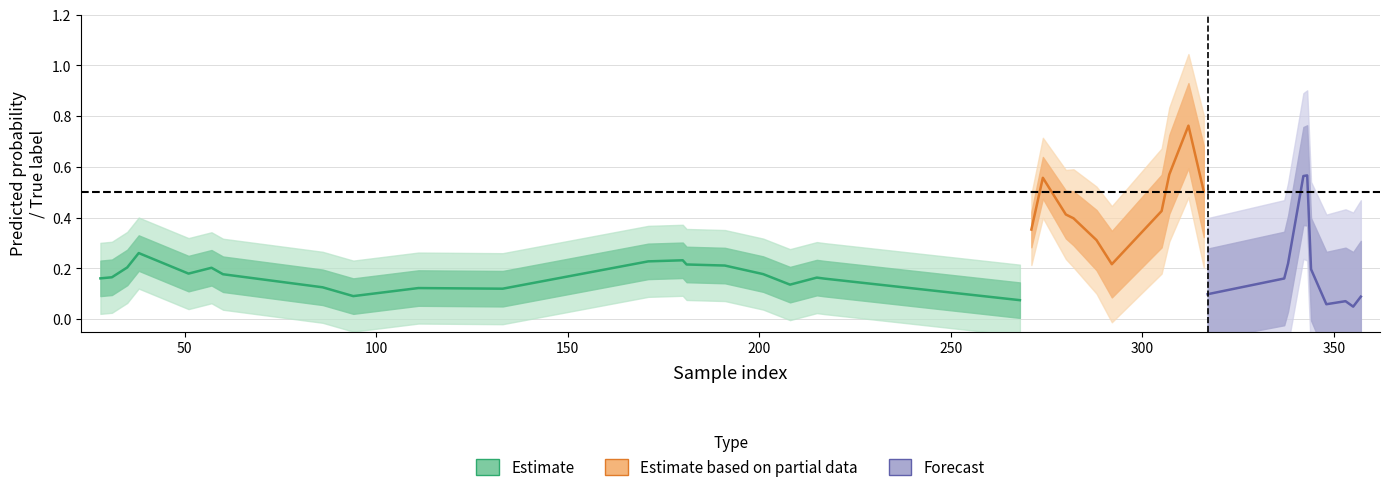

True or false: y_true has a value of 0.0 at 31.

True